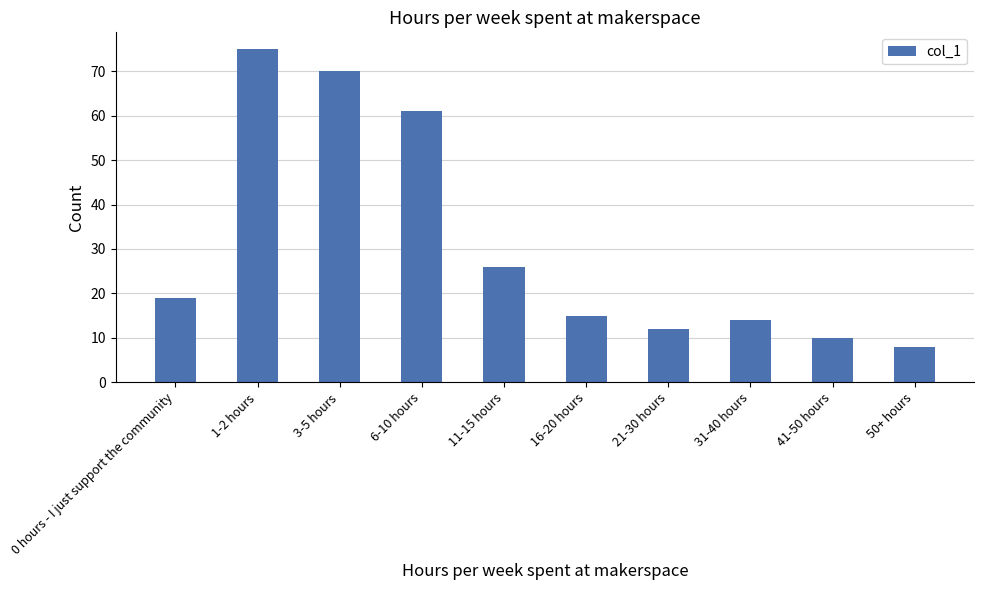

The chart shows a value of 8 at 50+ hours. True or false?

True